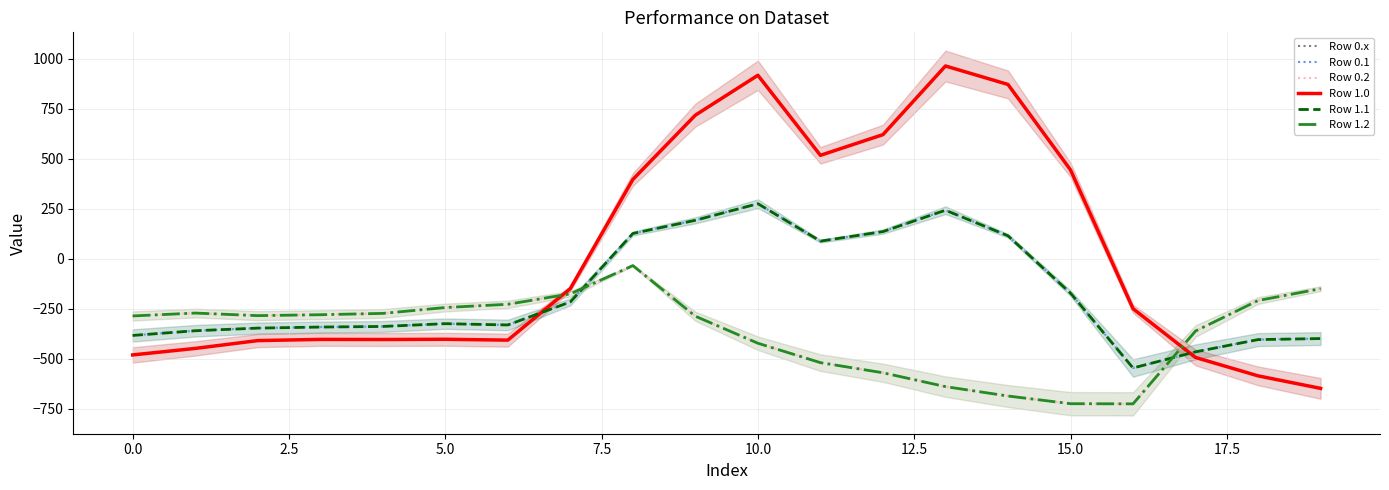

Which series has the largest range (max minus min)?

Row 0.x